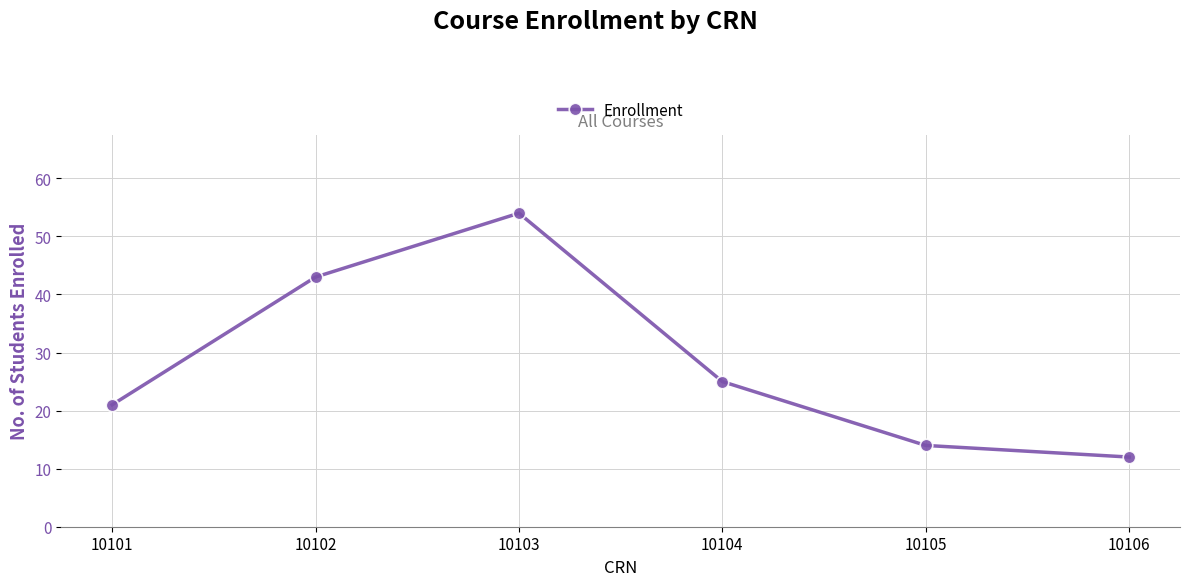

What is the difference between the maximum and minimum values?

42